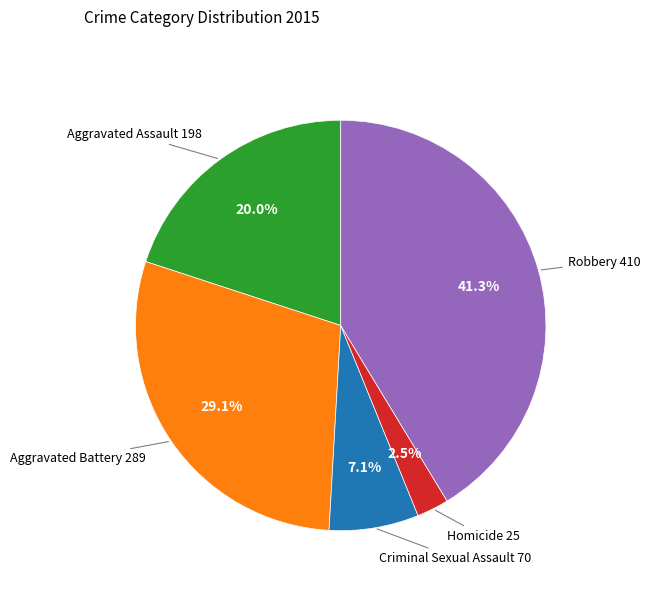

Which category has the smallest portion of the pie?

Homicide